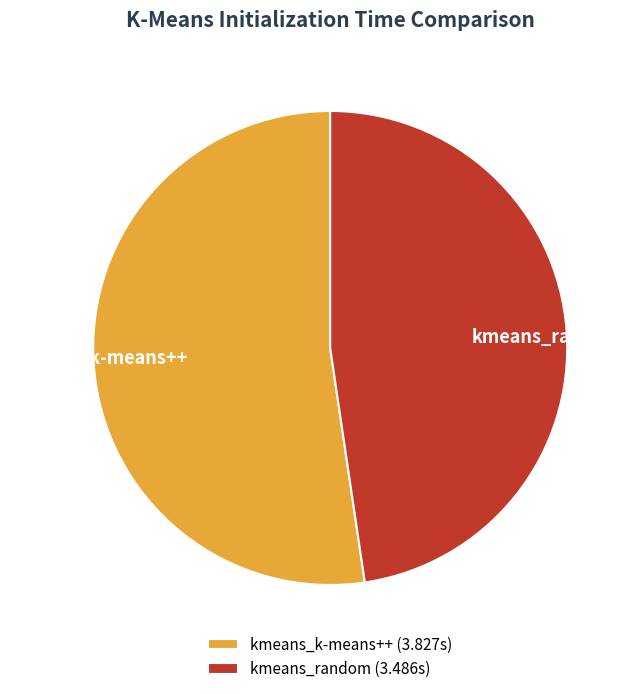

Does any single category account for the majority?

Yes